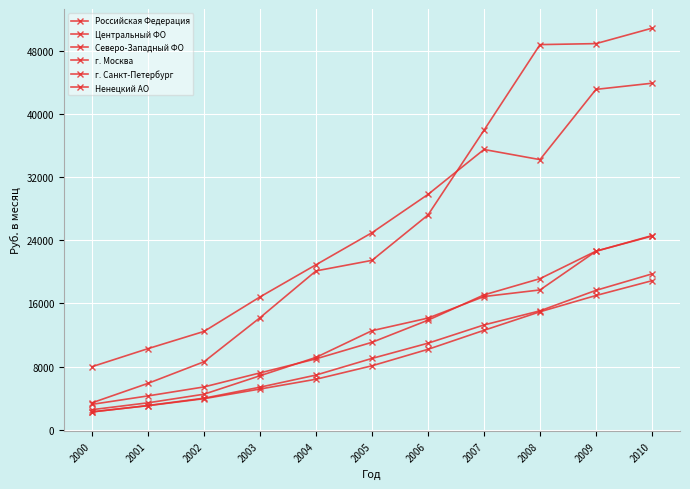

What is the difference between the highest and lowest values at 2005?

16846